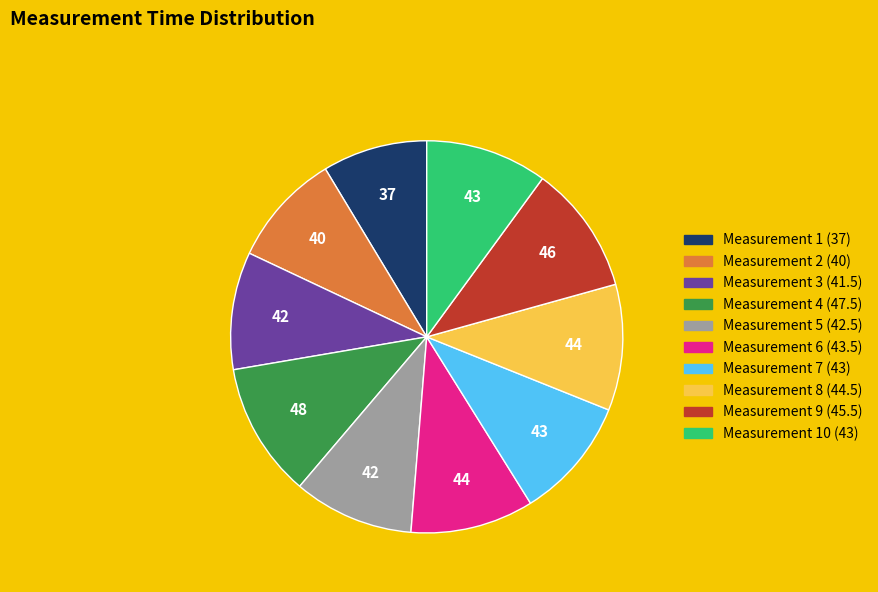

The Measurement 2 (40) slice represents 9% of the pie. True or false?

True